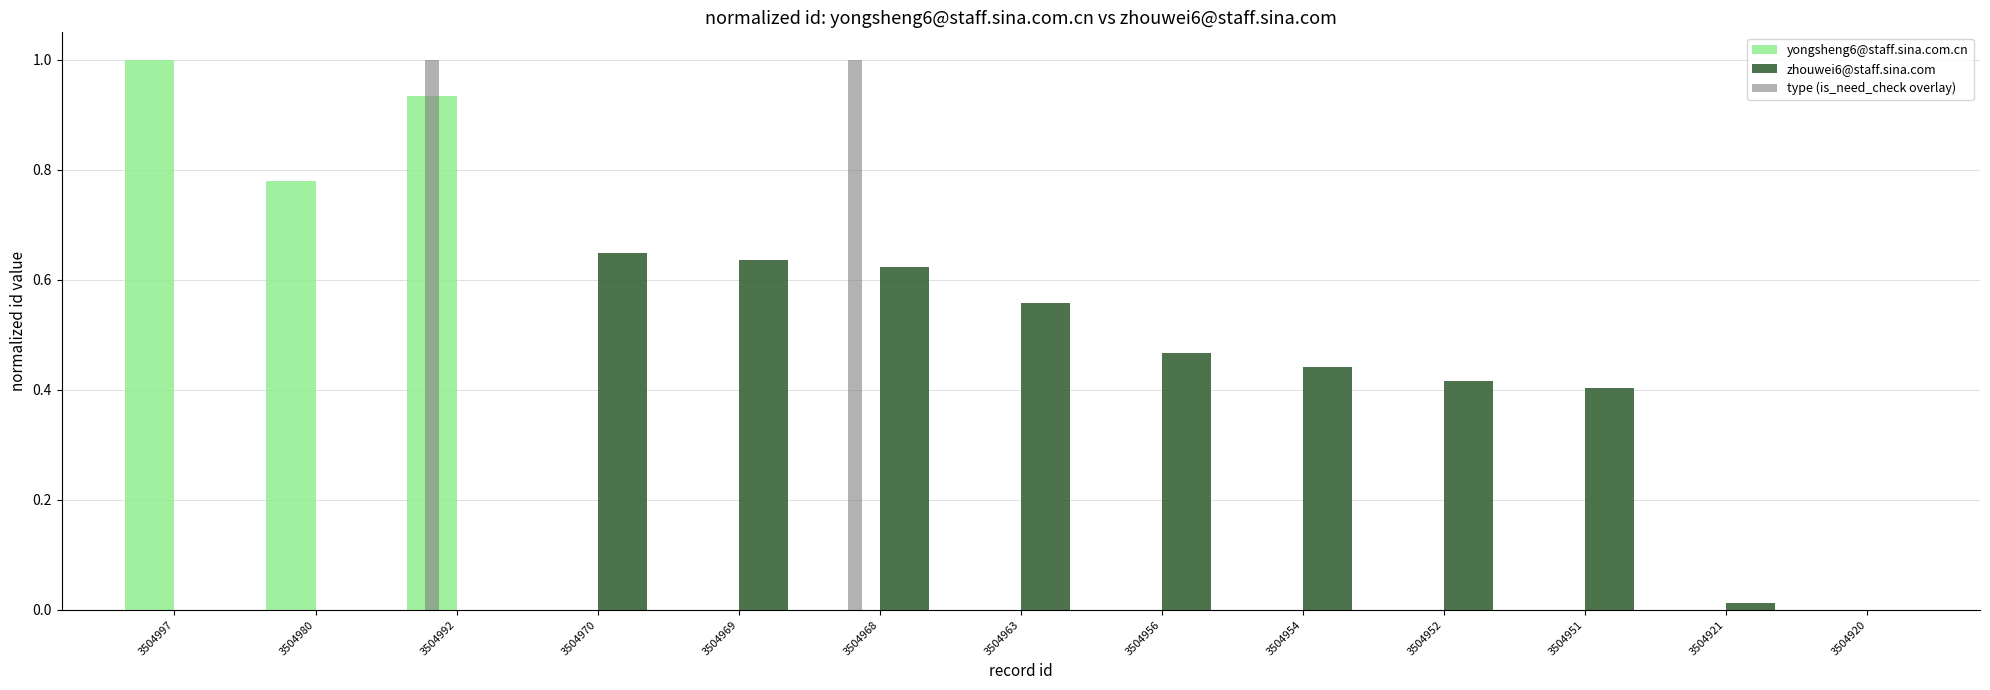

The value of type (is_need_check overlay) at 3504954 is -0.3. True or false?

False